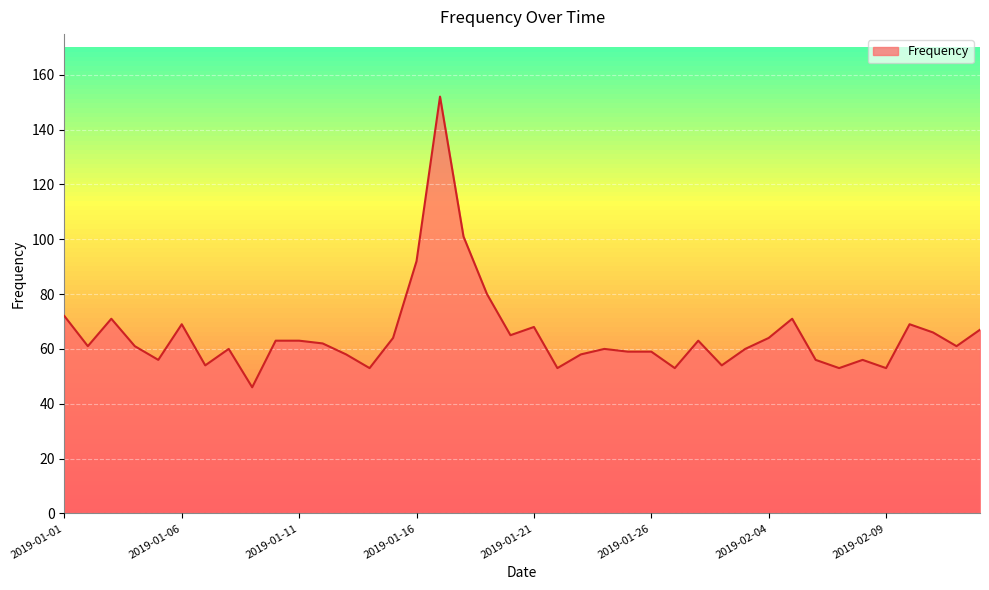

What is the difference between the maximum and minimum values?

106